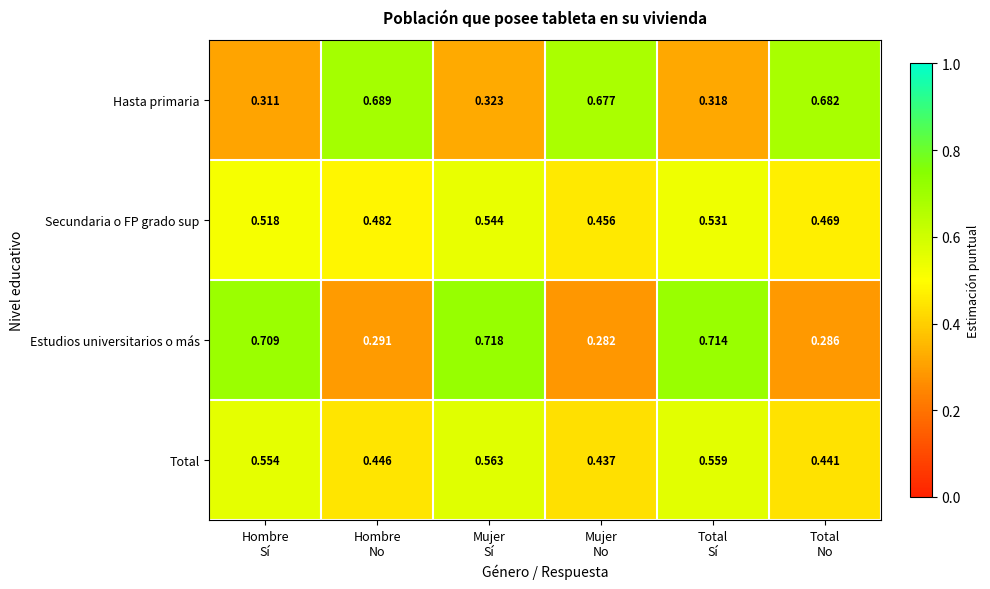

Which series has the widest spread of values?

Estudios universitarios o más